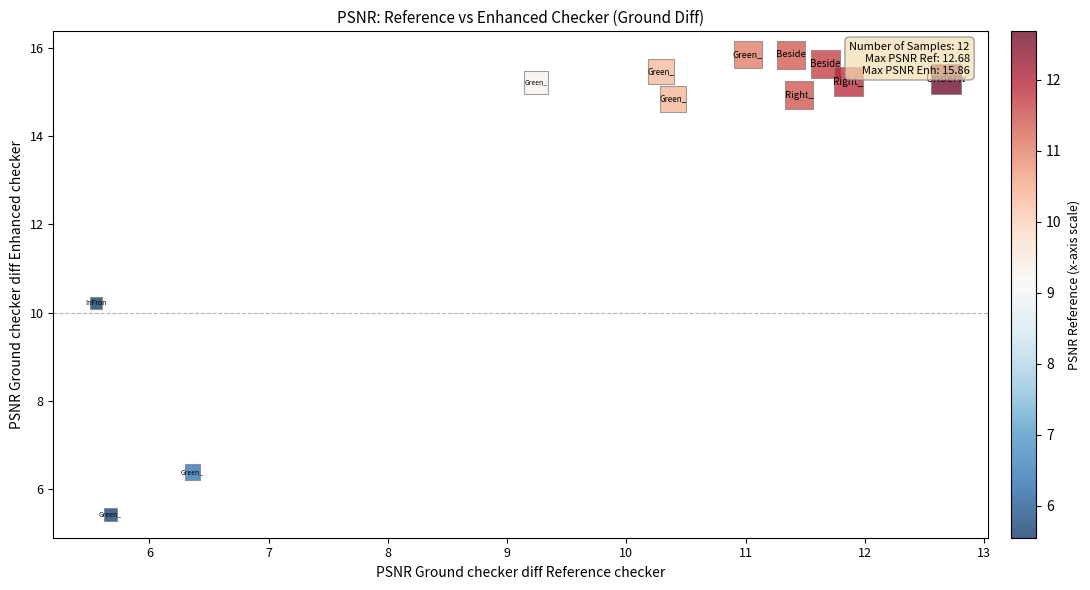

What Y value in the scatter plot is closest to 10?

10.2